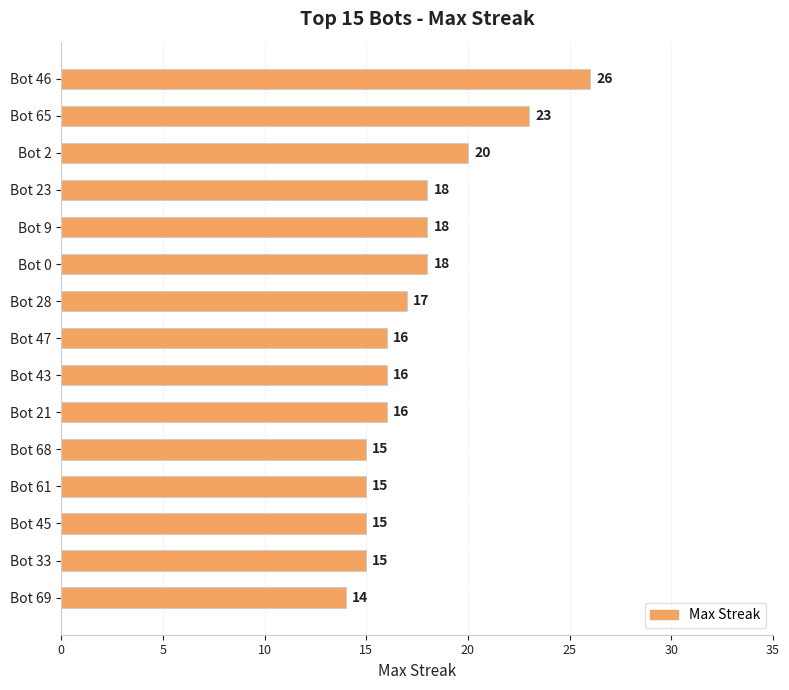

What is the ratio of the value at Bot 46 to the value at Bot 47?

1.6